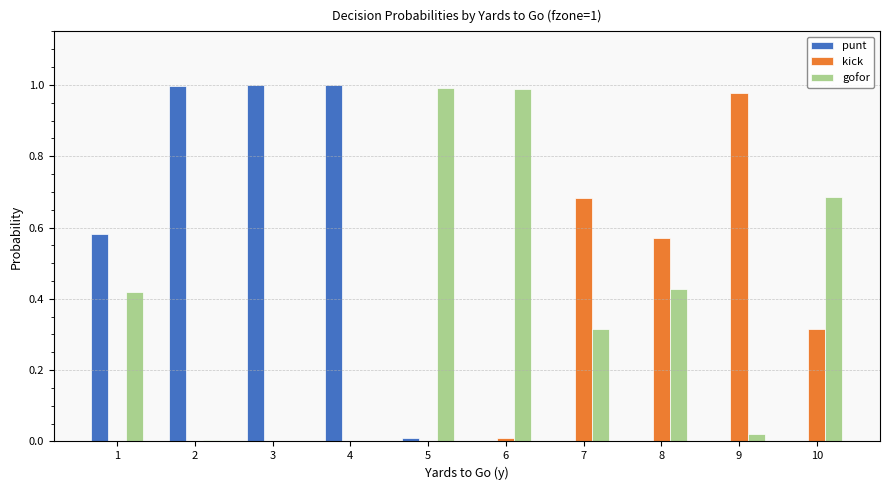

True or false: punt has a value of 0.0 at 10.

True